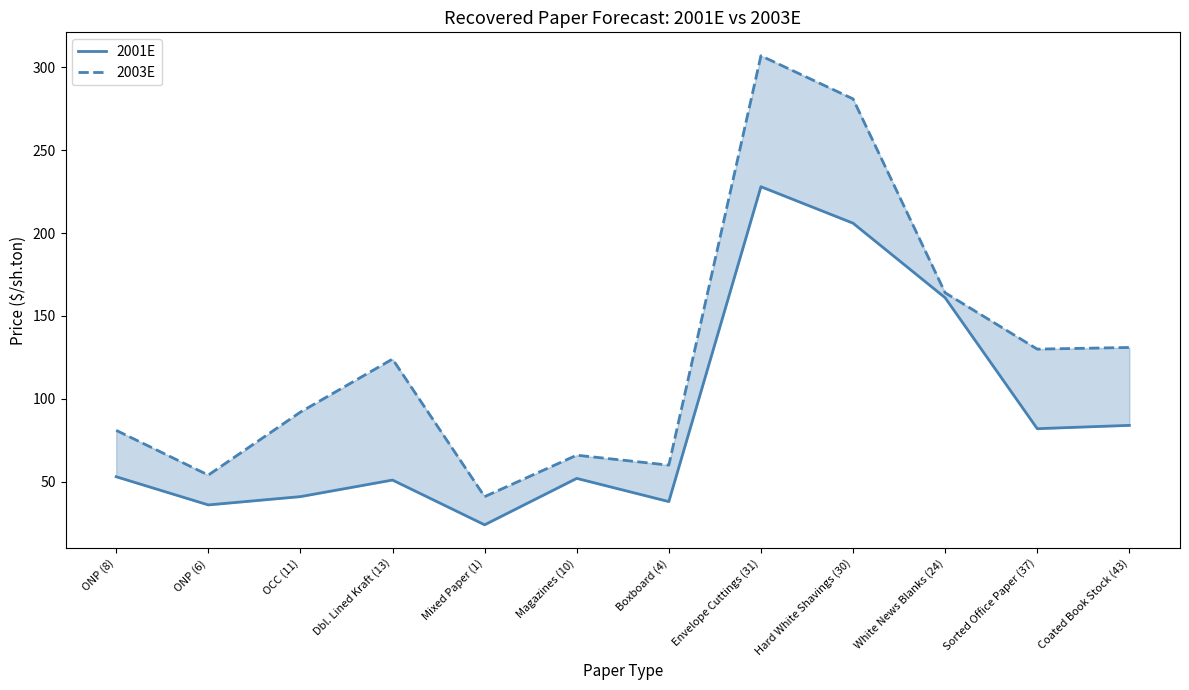

True or false: 2001E has more than 2 points higher than both neighbors.

True